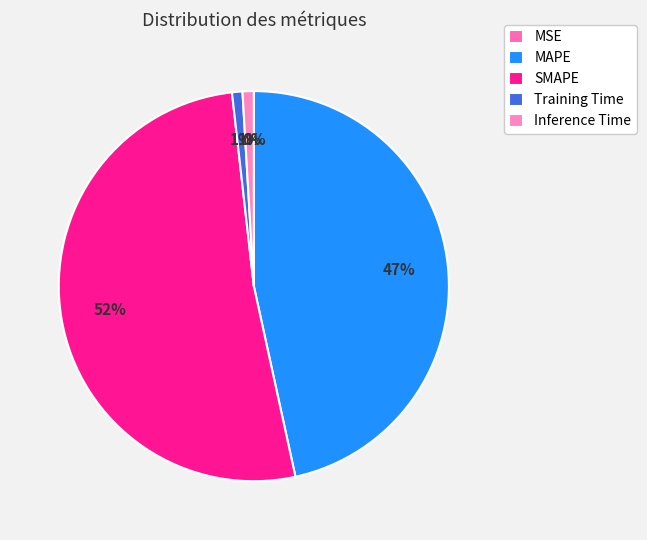

Which slice is the largest?

SMAPE